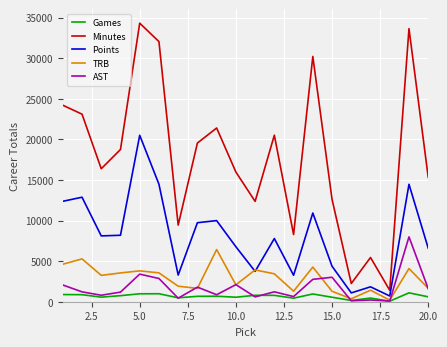

What is the difference between the maximum and second lowest values in the Games series?

940